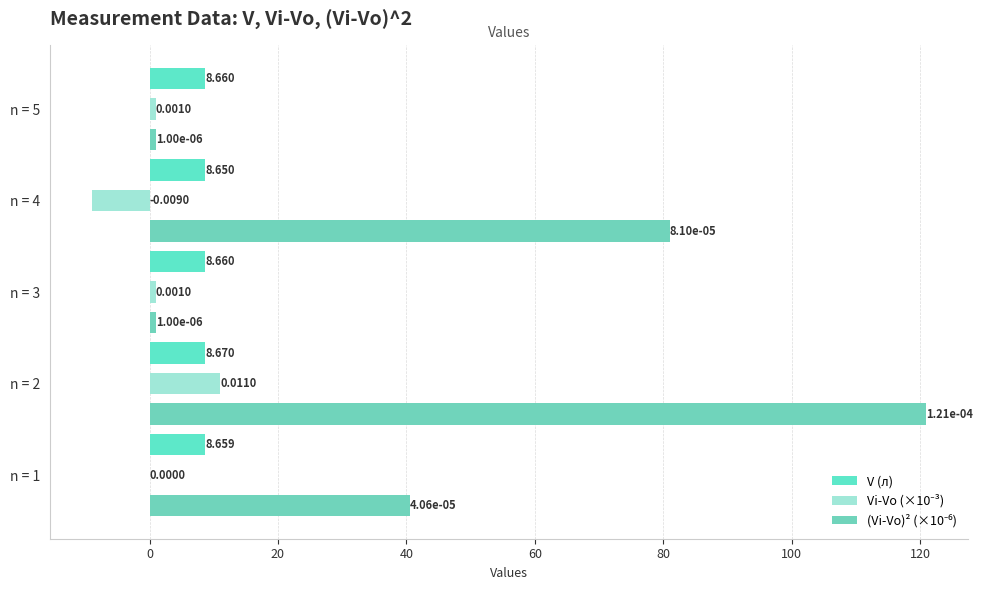

How many categories are shown in the chart?

5